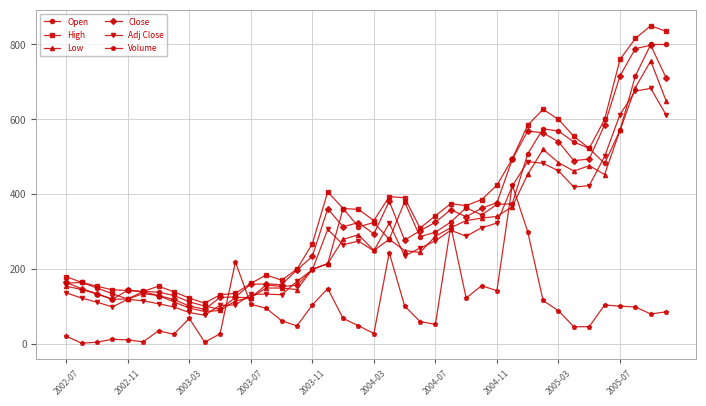

Which series has the largest total across all categories?

High